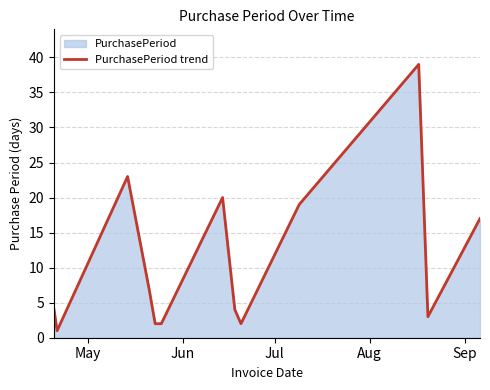

What is the greatest value displayed?

39